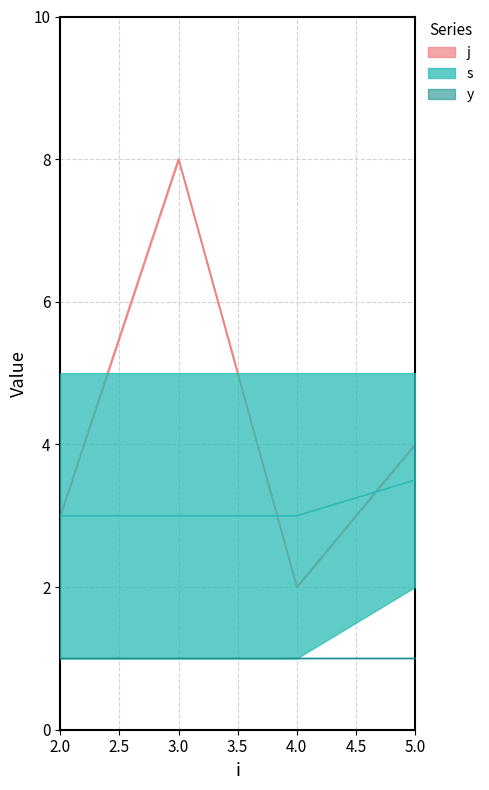

At 3, list the series in order from smallest to largest.

y, s, j